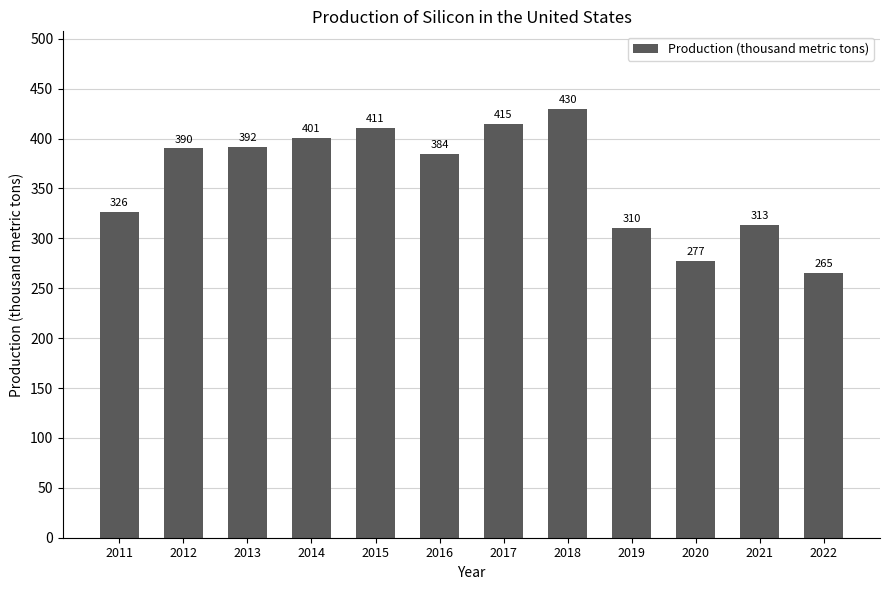

The chart shows a value of 55 at 2022. True or false?

False